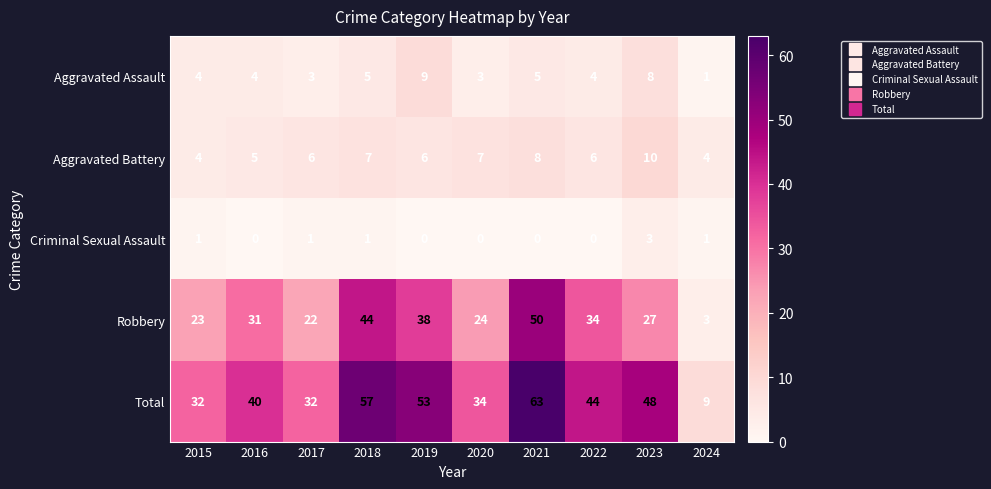

Which series changed the most between 2018 and 2020?

Total